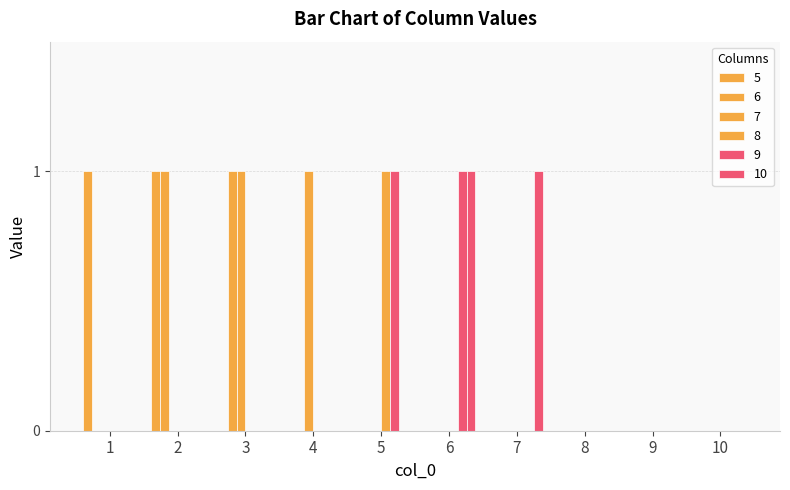

What is the difference between the maximum and minimum values in the 7 series?

1